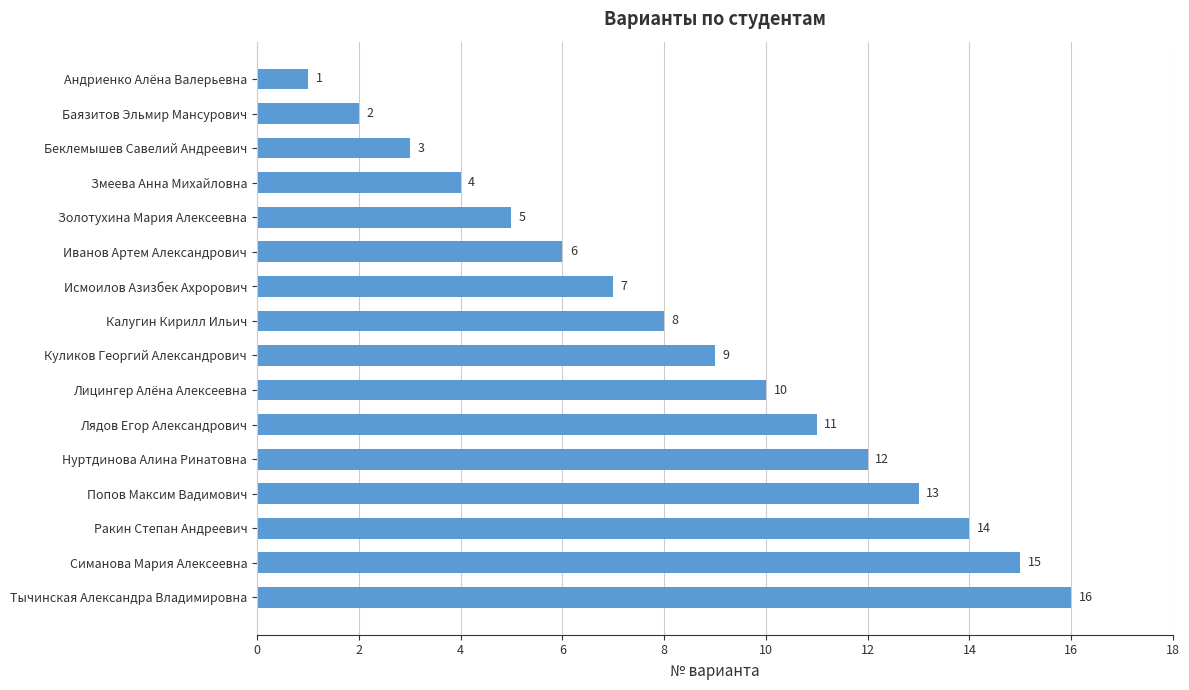

Where is the data nearest to the value 8?

Калугин Кирилл Ильич